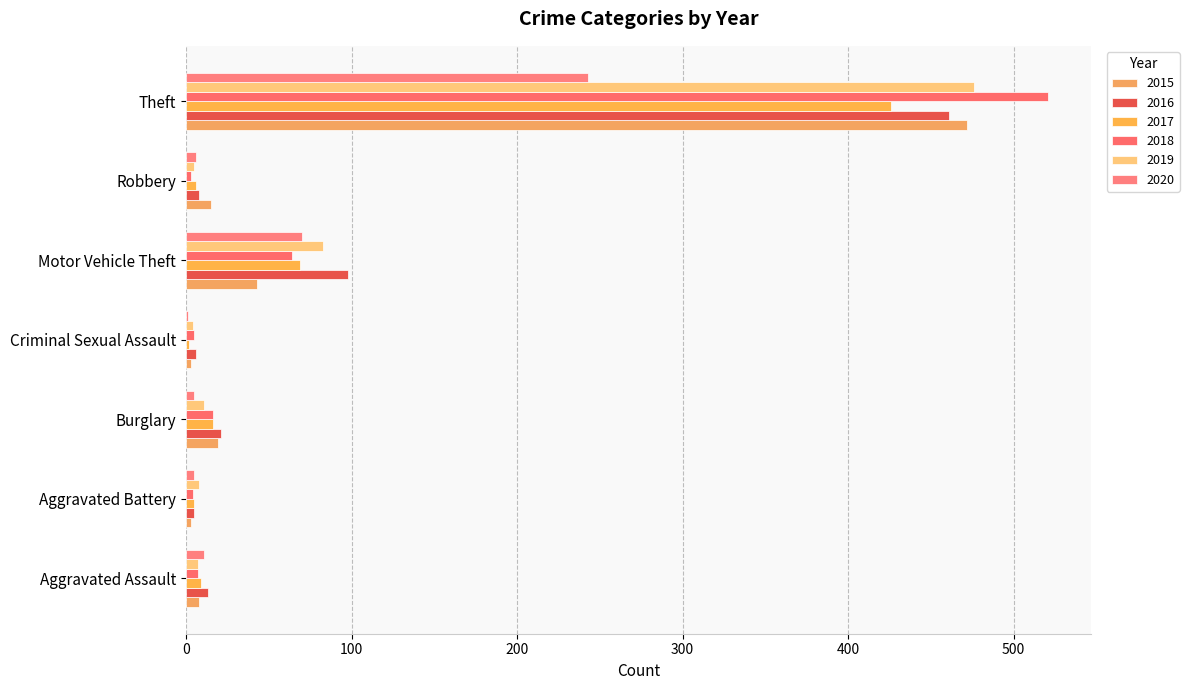

What are all the series names shown in the legend?

2015, 2016, 2017, 2018, 2019, 2020